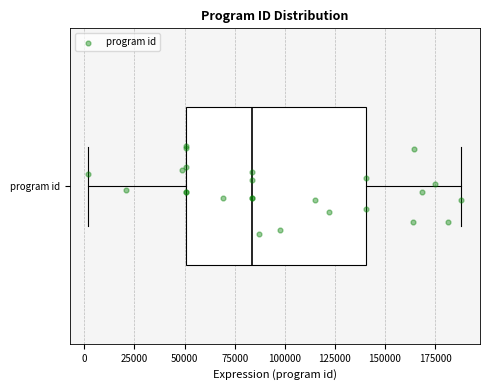

Read this box plot against the x-axis: the position of the median line, the range covered by the box, and the ends of both whiskers. The values are not printed on the chart, so give them approximately, as read against the axis.

median 85000, box 50000 to 140000, whiskers 0 to 190000